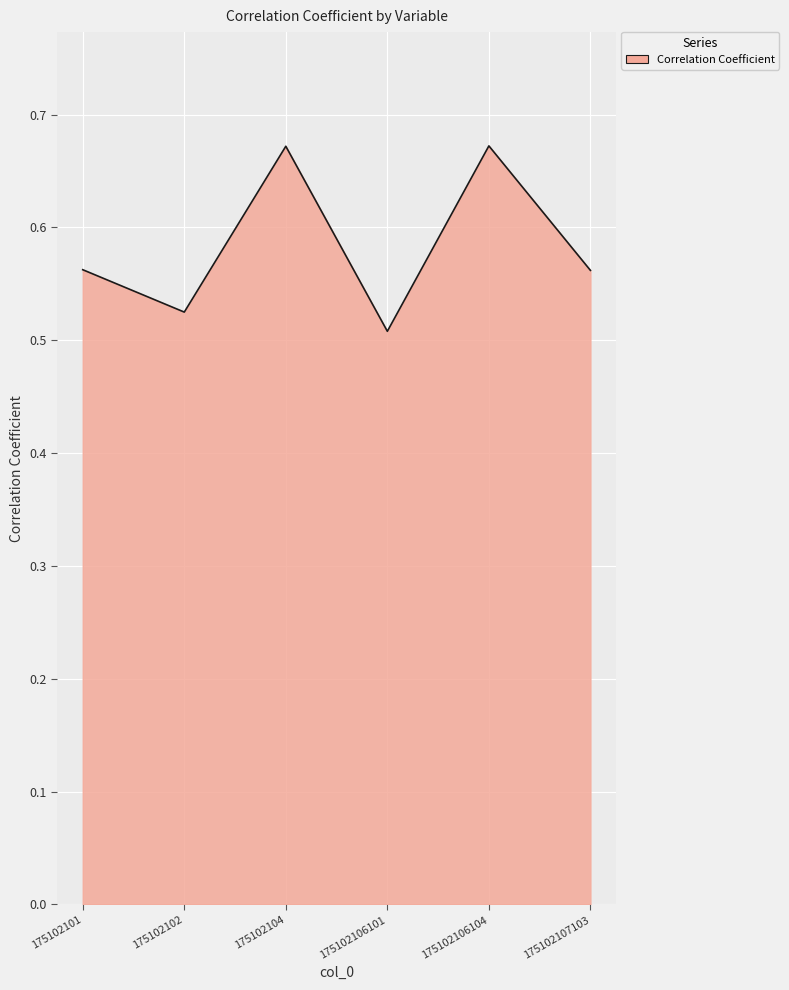

At which category does the chart reach its minimum across all series?

175102106101